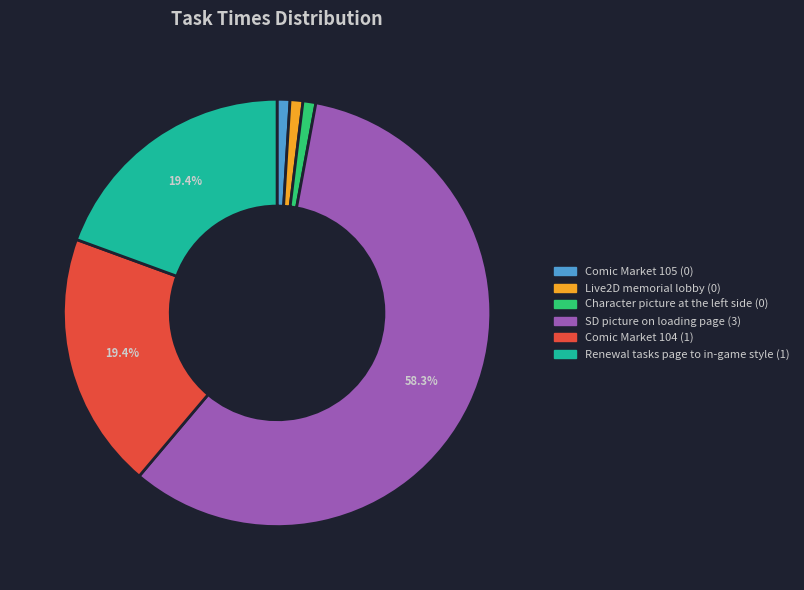

To the nearest percent, what is the average slice percentage?

17%